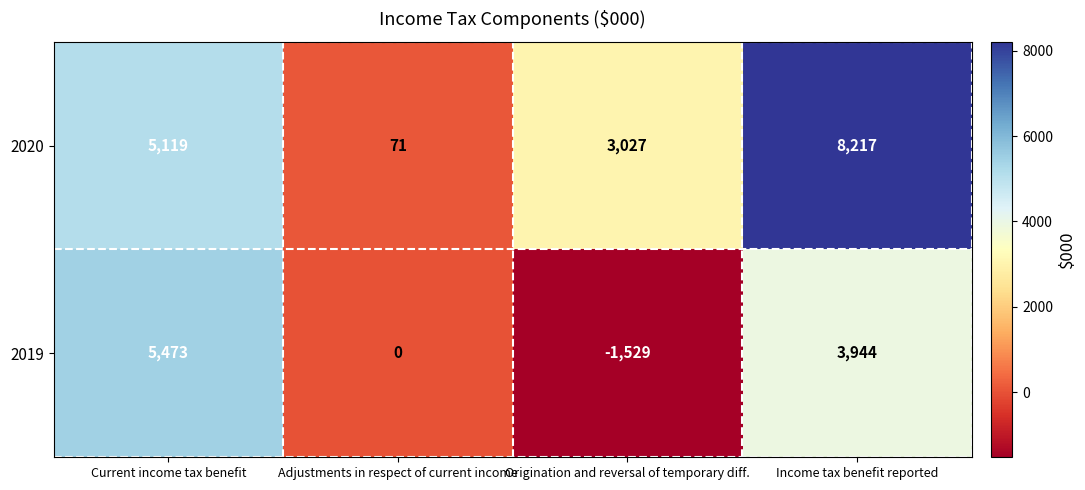

At how many categories does at least one series exceed 5625?

1